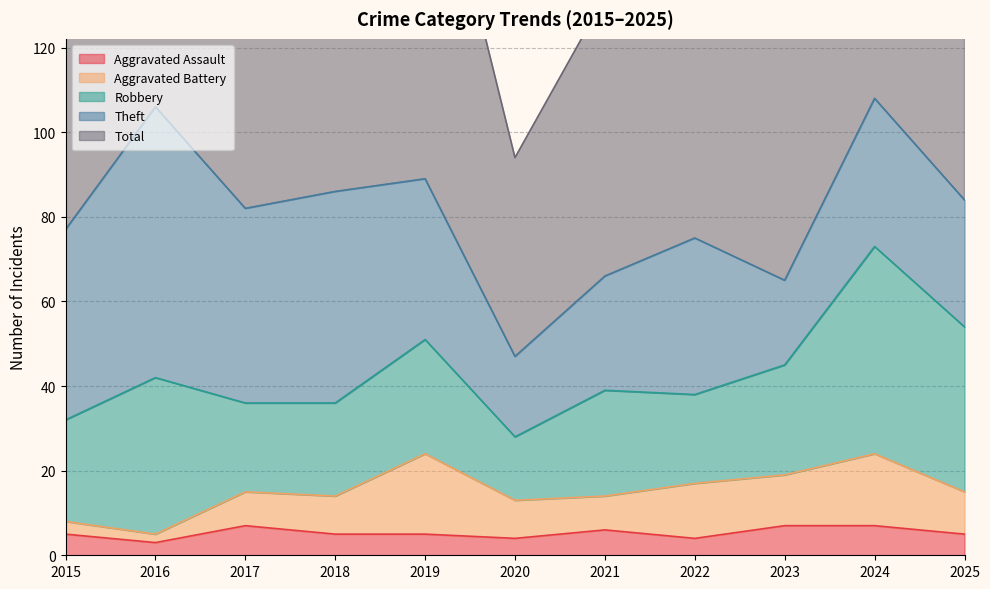

Reading left to right, extract all data points from this chart.

Aggravated Assault: 2015=5	2016=3	2017=7	2018=5	2019=5	2020=4	2021=6	2022=4	2023=7	2024=7	2025=5
Aggravated Battery: 2015=3	2016=2	2017=8	2018=9	2019=19	2020=9	2021=8	2022=13	2023=12	2024=17	2025=10
Robbery: 2015=24	2016=37	2017=21	2018=22	2019=27	2020=15	2021=25	2022=21	2023=26	2024=49	2025=39
Theft: 2015=45	2016=64	2017=46	2018=50	2019=38	2020=19	2021=27	2022=37	2023=20	2024=35	2025=30
Total: 2015=77	2016=106	2017=82	2018=88	2019=91	2020=47	2021=66	2022=77	2023=67	2024=109	2025=85